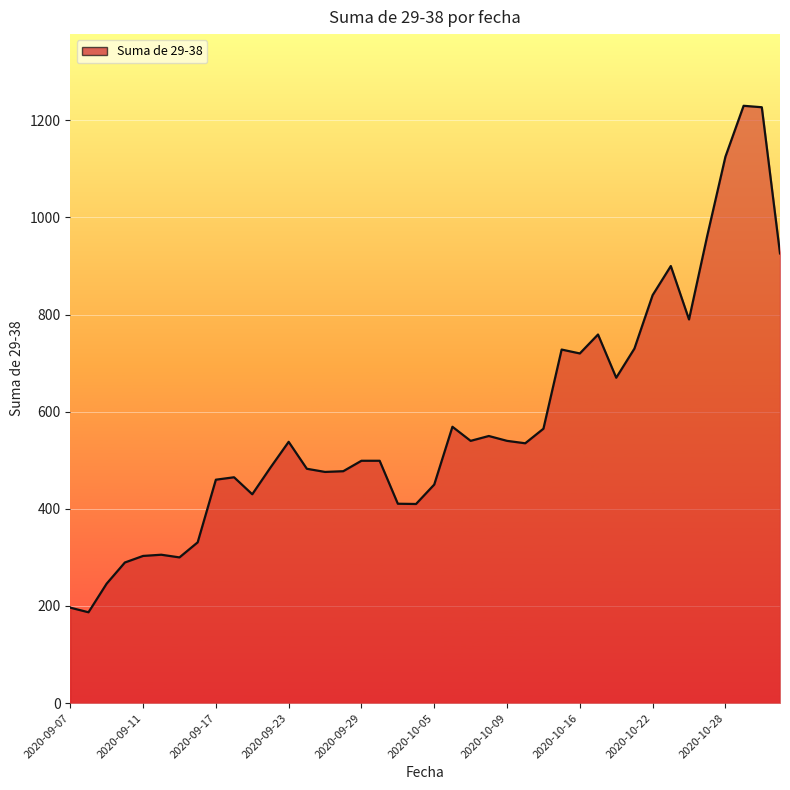

What is the maximum value shown in the chart?

1230.0